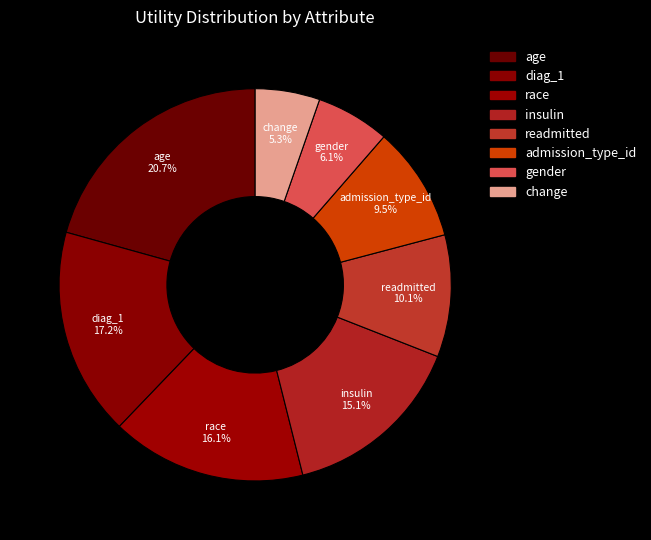

Count the number of slices in the pie.

8